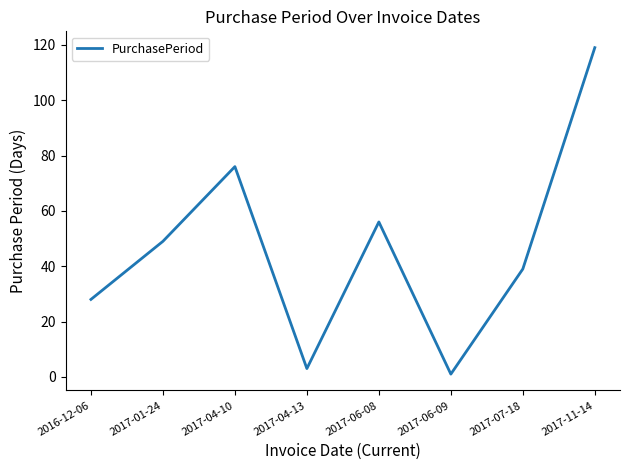

List the labels in order of value, smallest first.

2017-06-09, 2017-04-13, 2016-12-06, 2017-07-18, 2017-01-24, 2017-06-08, 2017-04-10, 2017-11-14